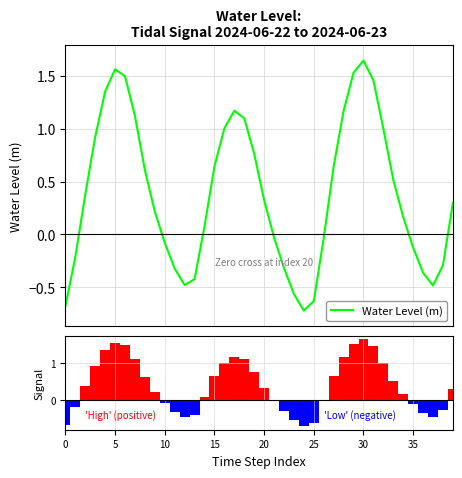

Is it true that the value at 32 is 1.0?

True